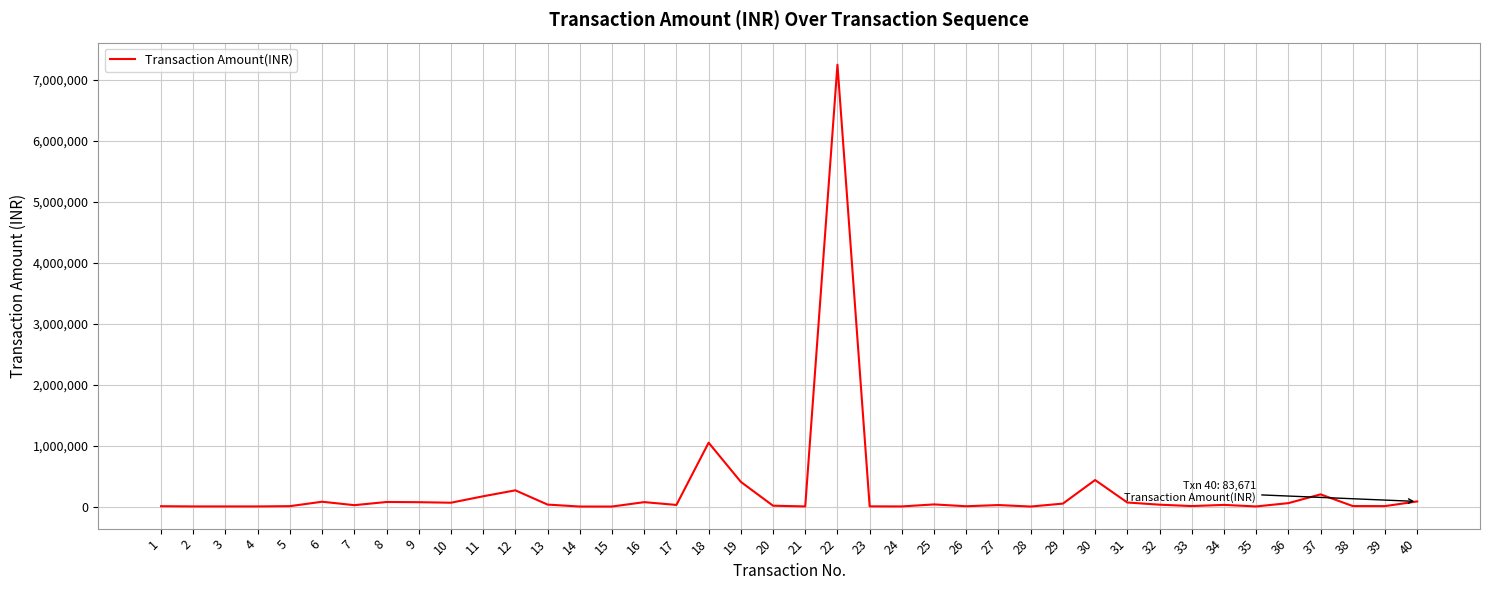

The value at 22 is 7250000.0. True or false?

True